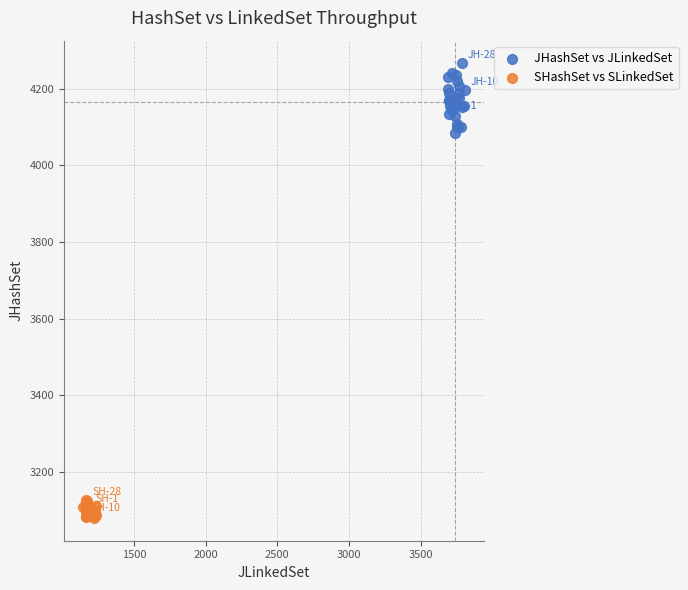

Which series contains the lowest Y value?

SHashSet vs SLinkedSet